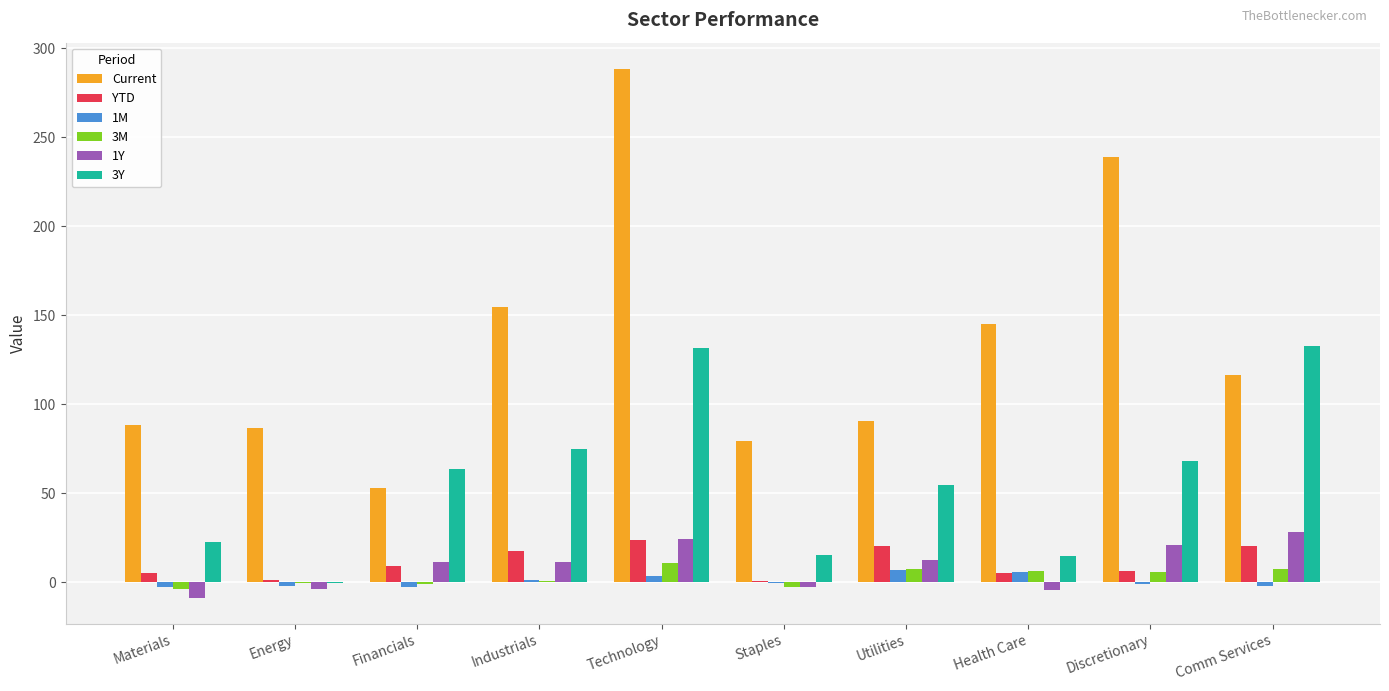

Between Energy and Technology, which series saw the biggest shift?

Current